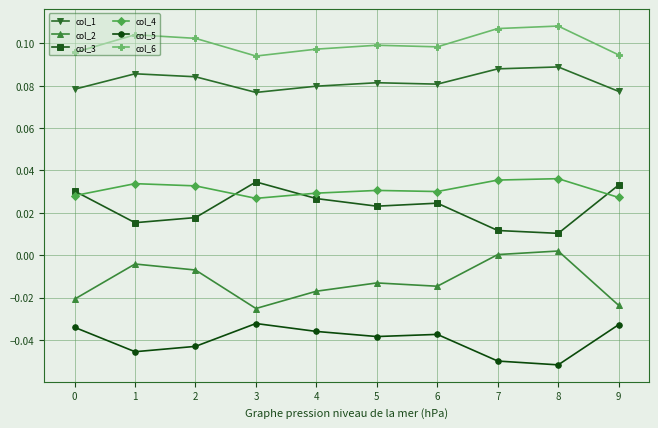

True or false: col_3 and col_2 intersect in this chart.

False